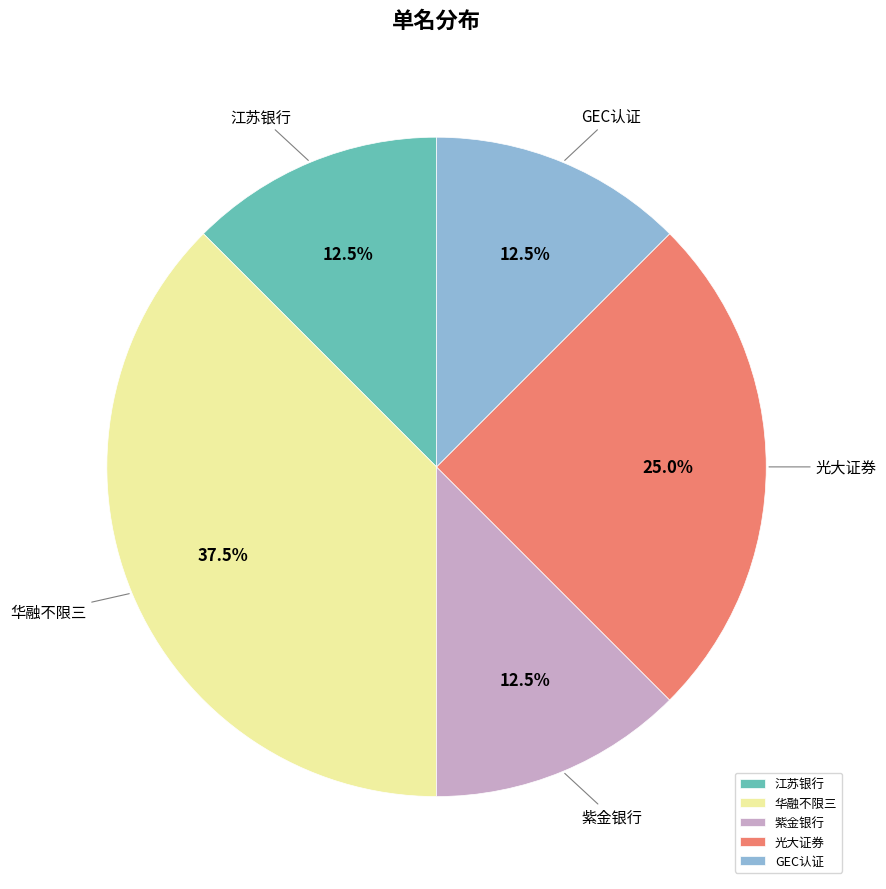

How many slices are in this pie chart?

5